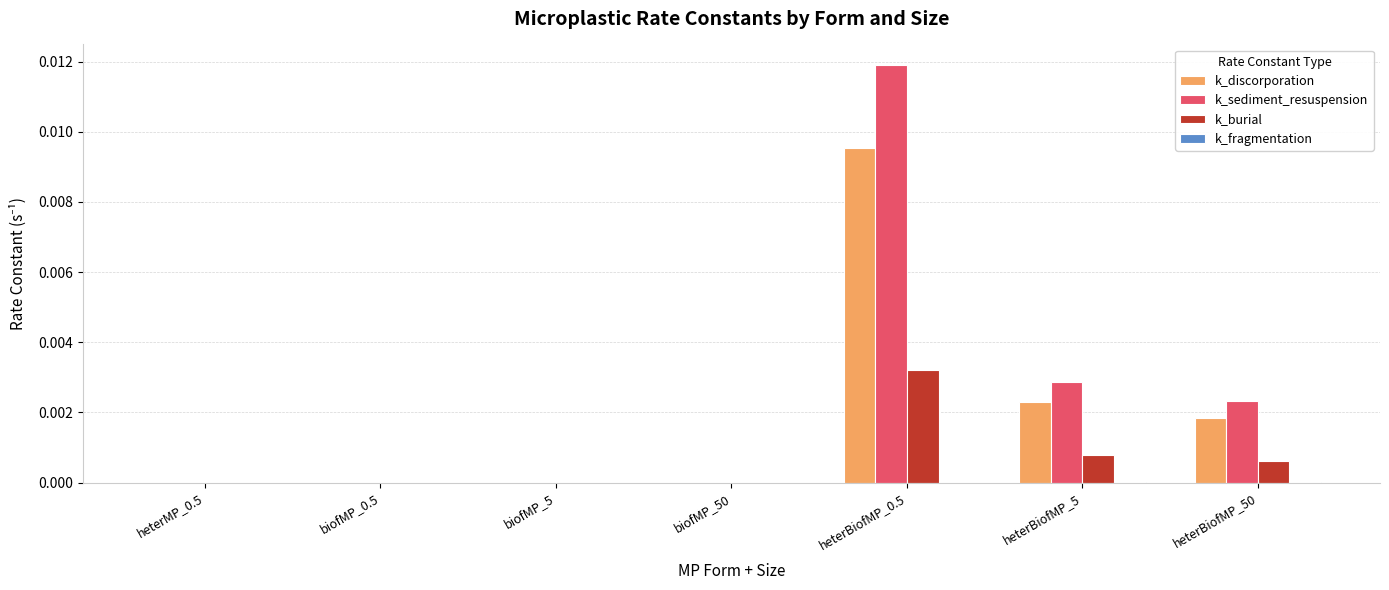

Between biofMP_5 and heterBiofMP_0.5, which series saw the biggest shift?

k_sediment_resuspension